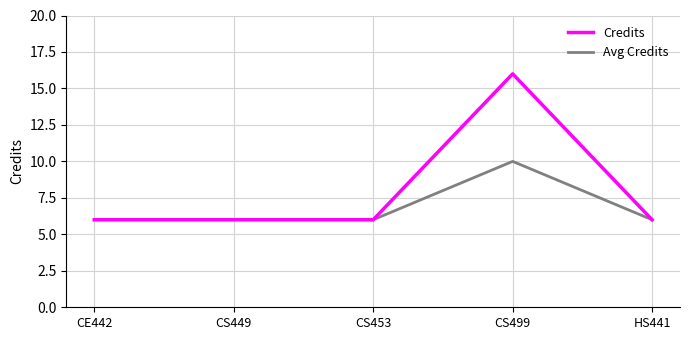

Count the Avg Credits values in the range 6 to 7.

4